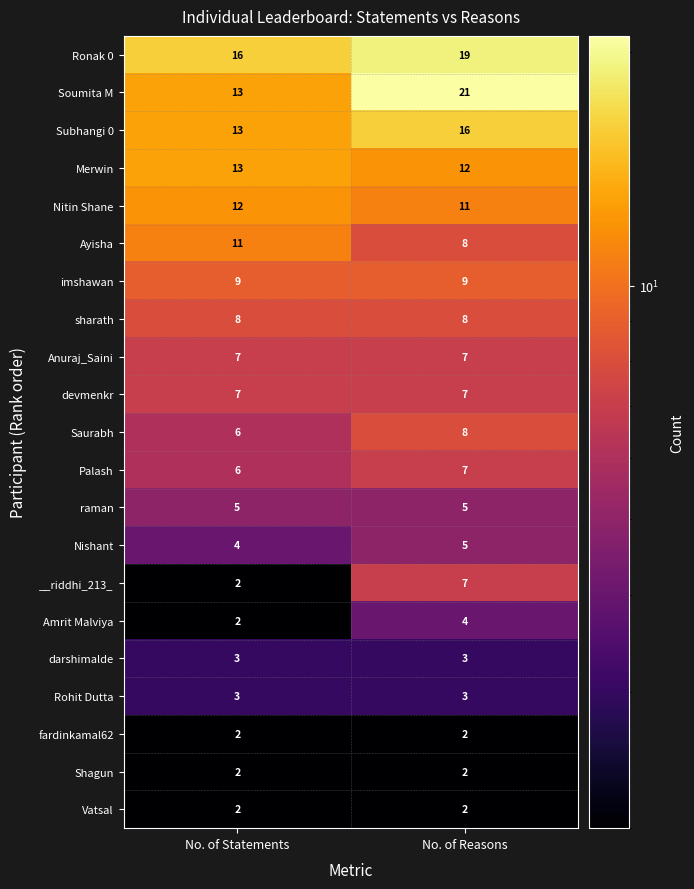

Which series has the largest total across all categories?

Ronak 0